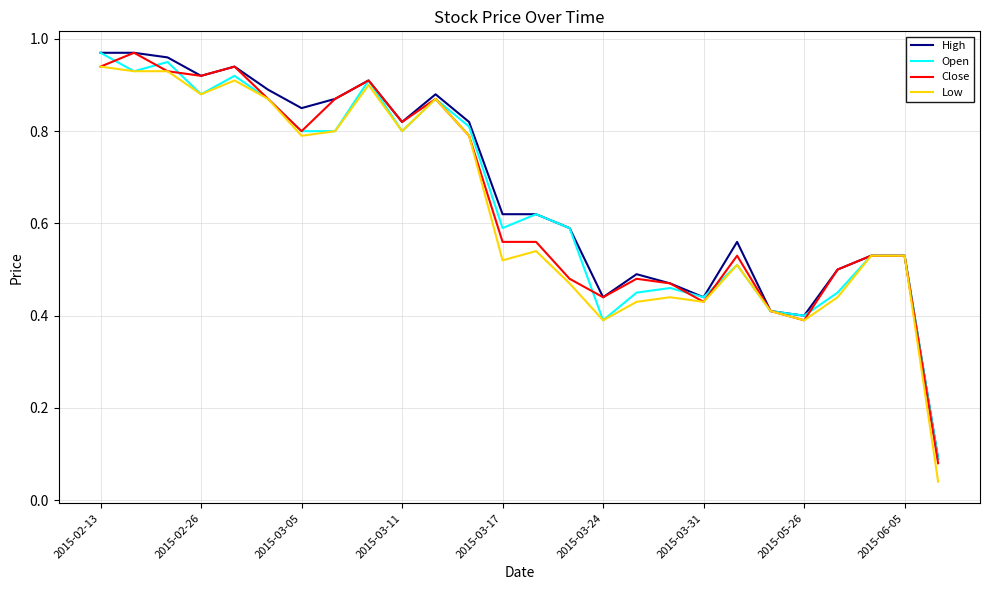

Which series has the widest spread of values?

Low